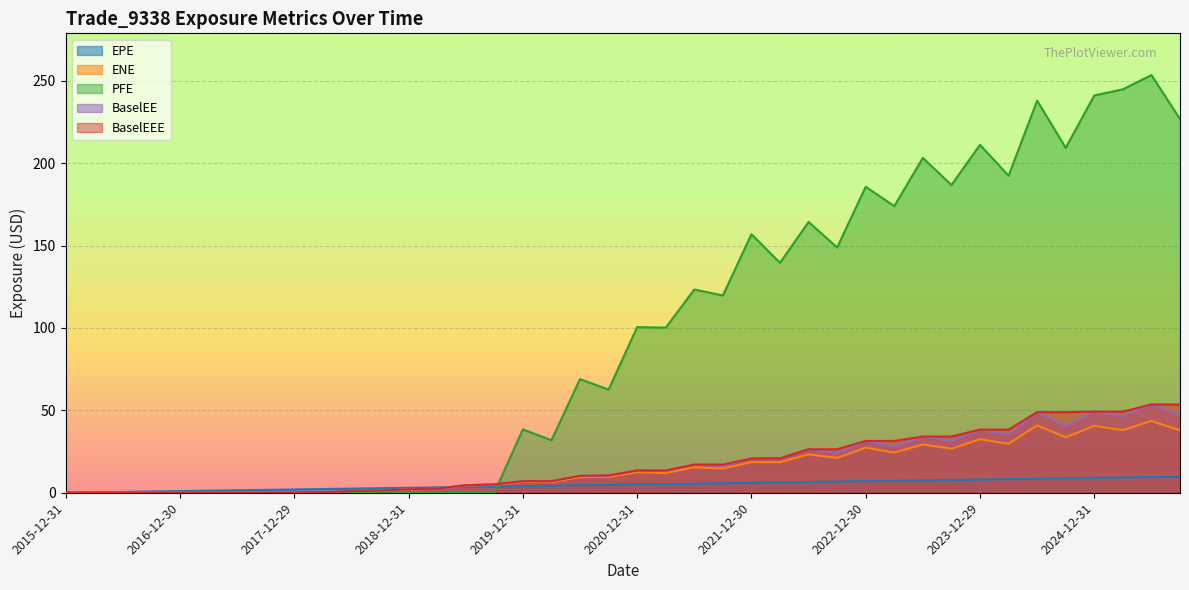

What is the label of the 9th point from the left?

2017-12-29